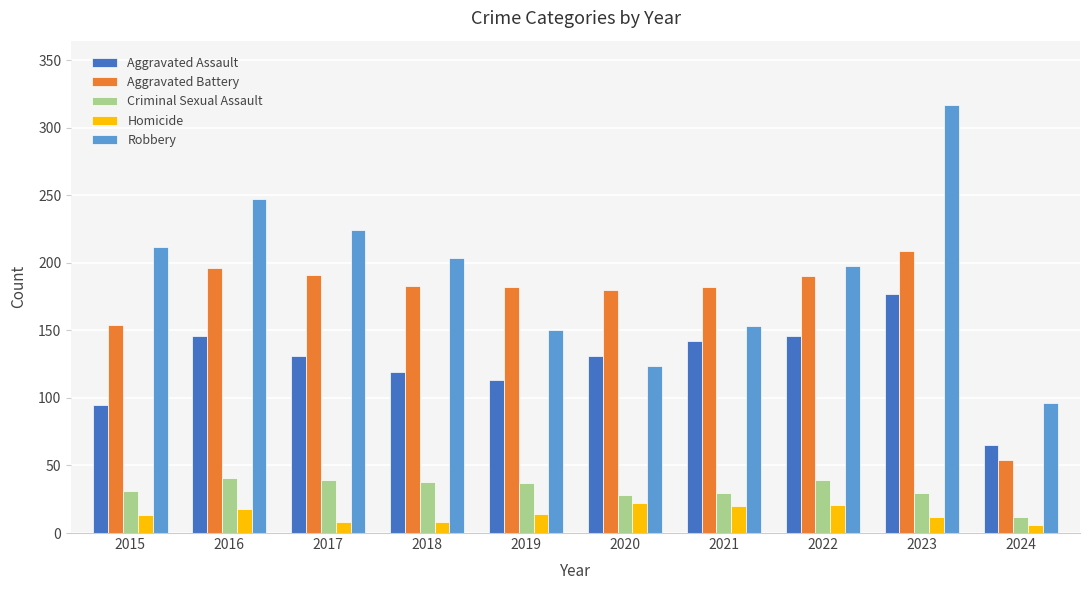

What is the value of the Robbery bar at the 3rd from the left?

224